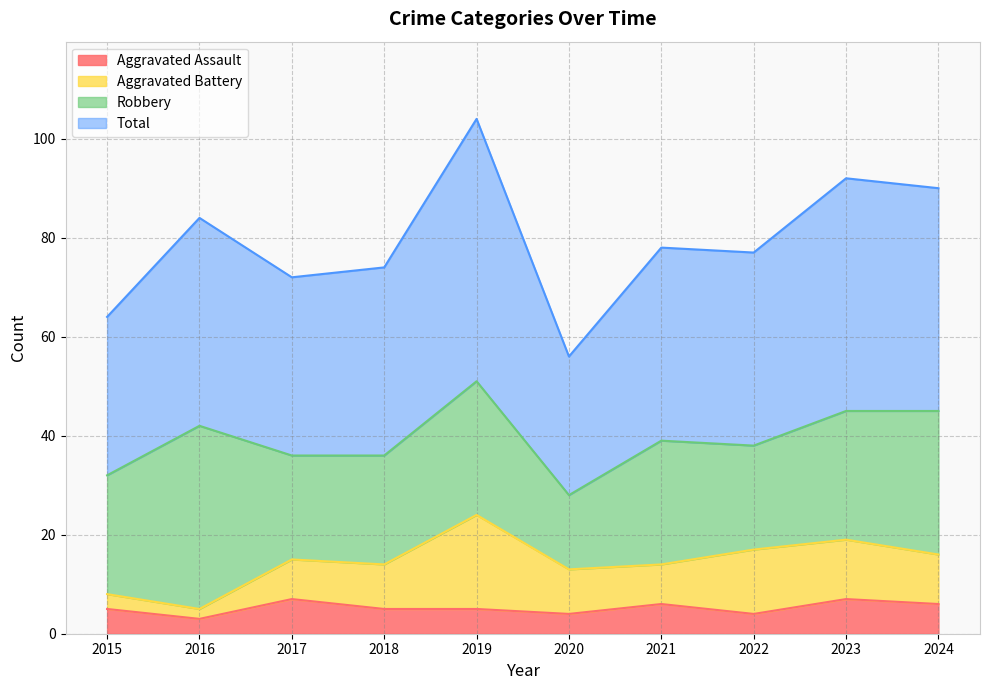

The Aggravated Assault series shows 7 at 2017. True or false?

True